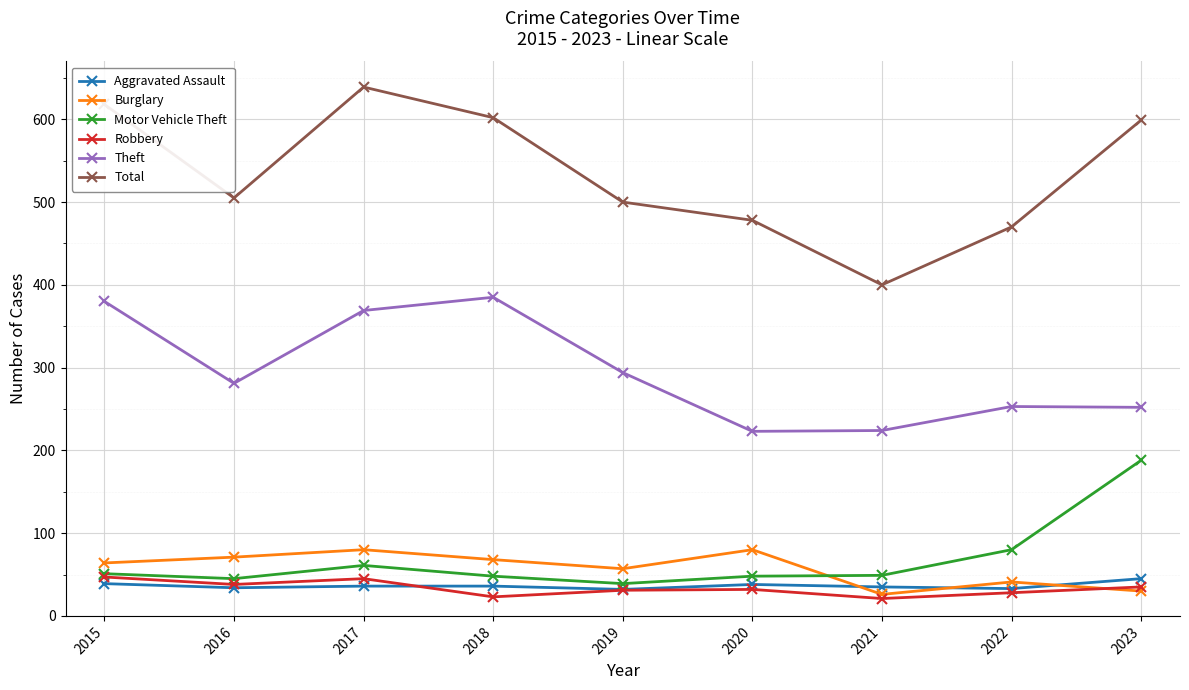

What is the sum of the Aggravated Assault values at 2023 and 2017?

81